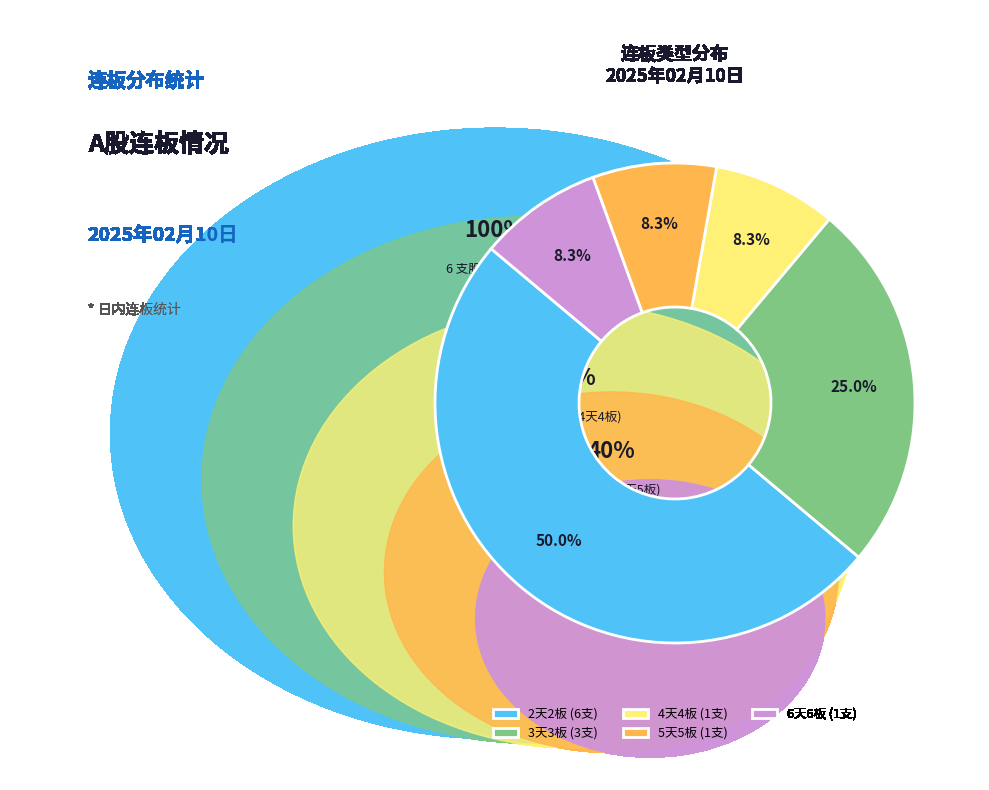

Do 4天4板 (1支) and 2天2板 (6支) together represent more than half of the pie?

Yes